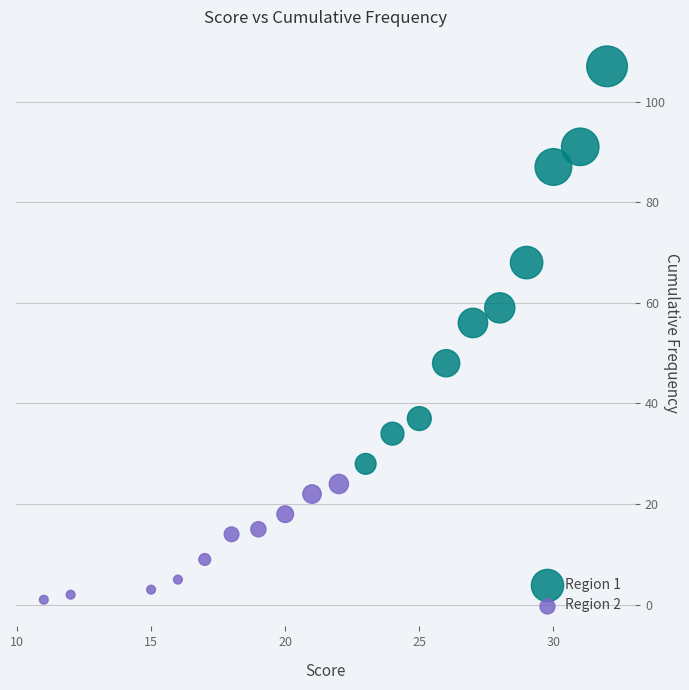

Which series has the widest spread of Y values?

Region 1